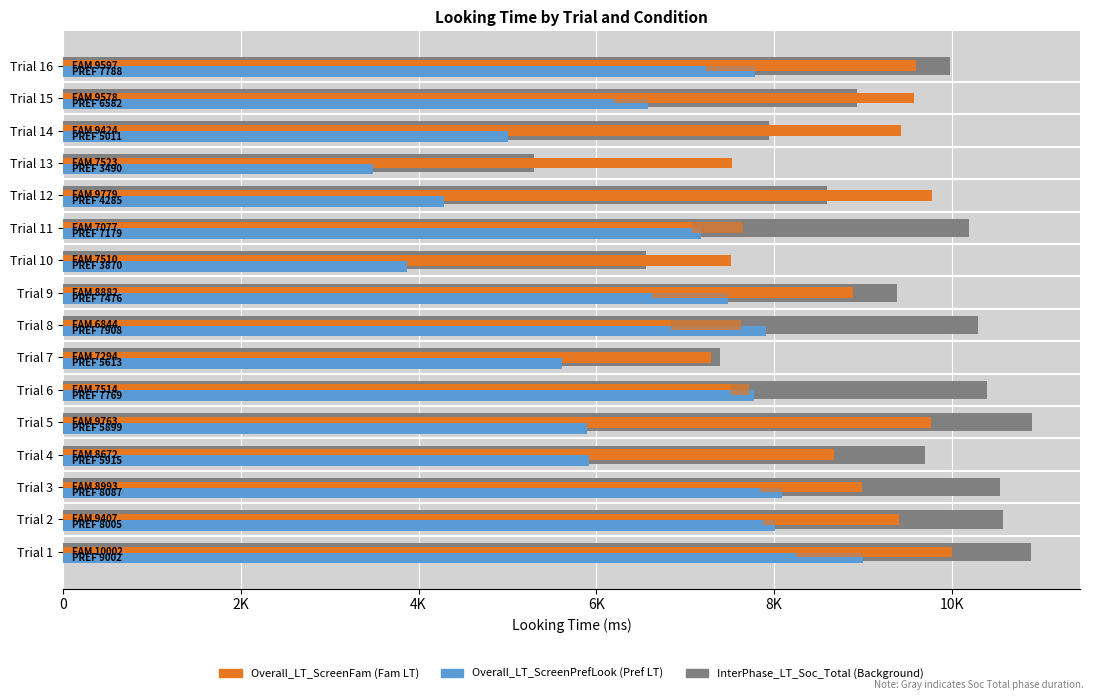

Which series has the largest range (max minus min)?

Overall_LT_ScreenPrefLook